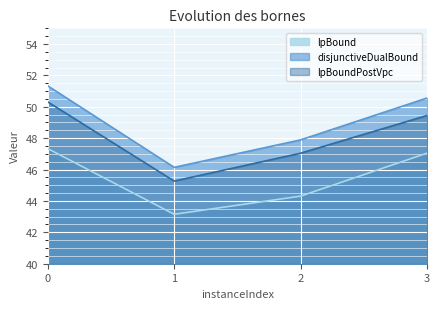

True or false: disjunctiveDualBound and lpBound cross at least once.

False